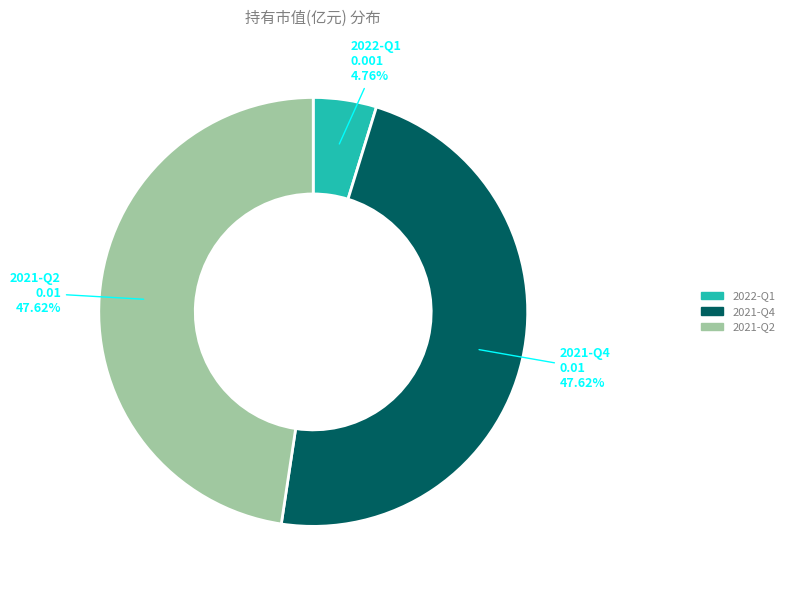

What portion of the pie excludes 2021-Q2?

52.4%